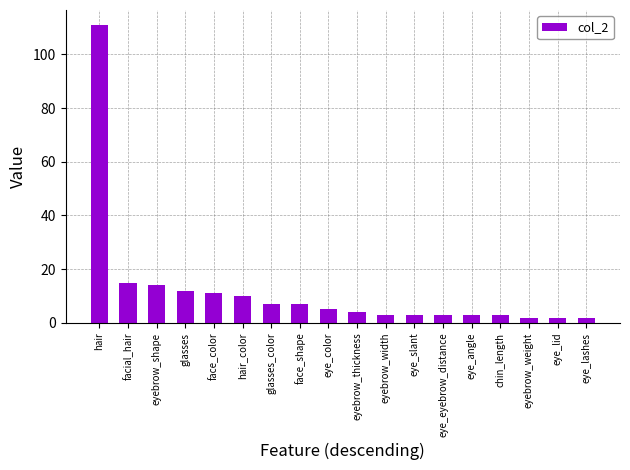

Which label corresponds to the largest value in the chart?

hair